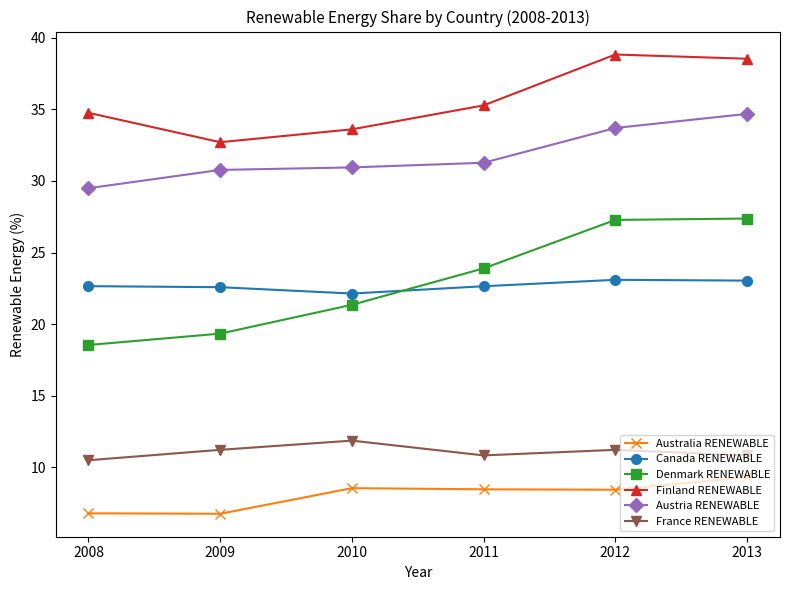

Does the chart have visible grid lines?

No